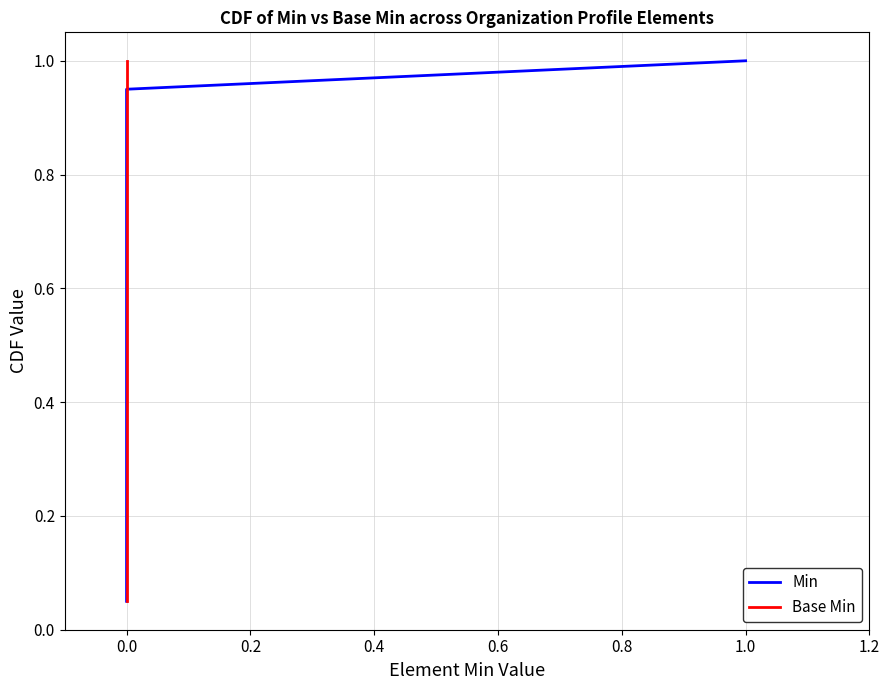

Is the value of Base Min at 19 greater than the value of Min at 14?

Yes